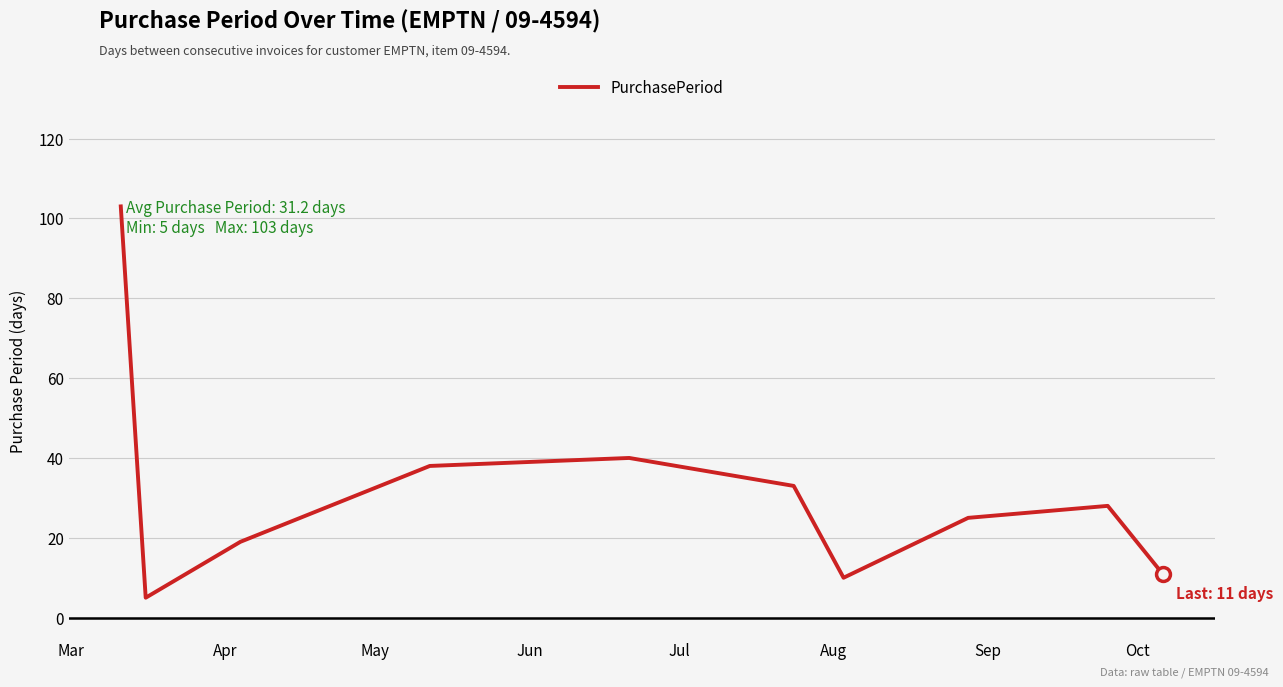

Reading right to left, what are all the values shown in this chart?

11	28	25	10	33	40	38	19	5	103